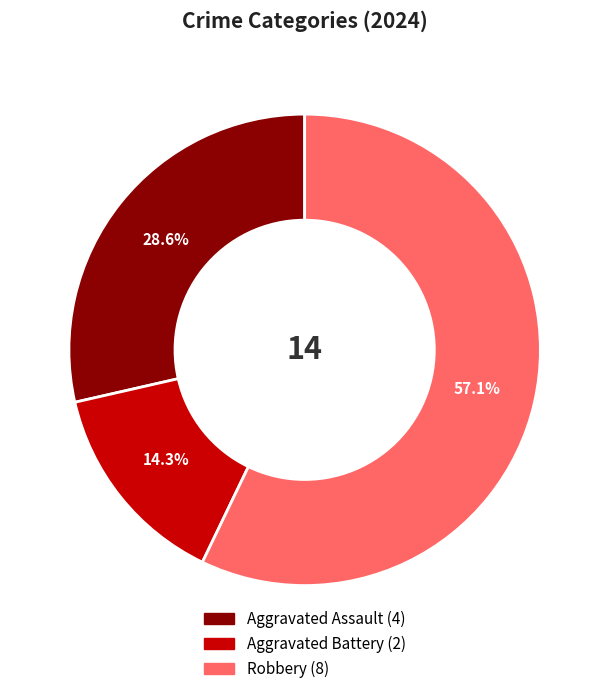

Rank the categories by value from lowest to highest.

Aggravated Battery, Aggravated Assault, Robbery